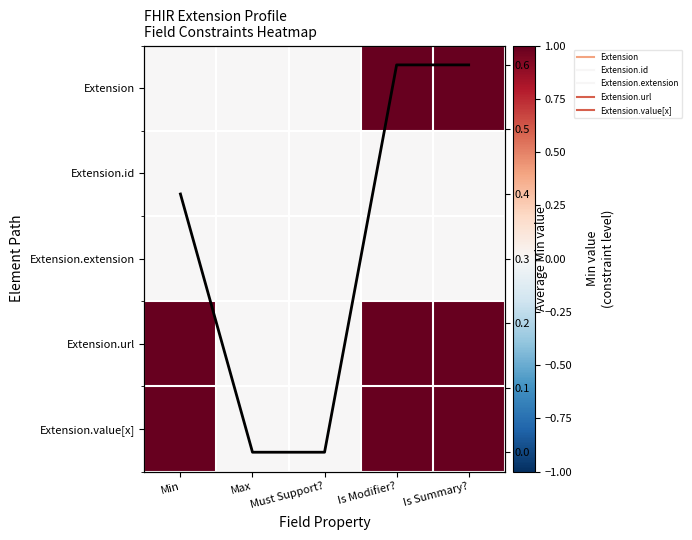

Count the number of categories in the chart.

5